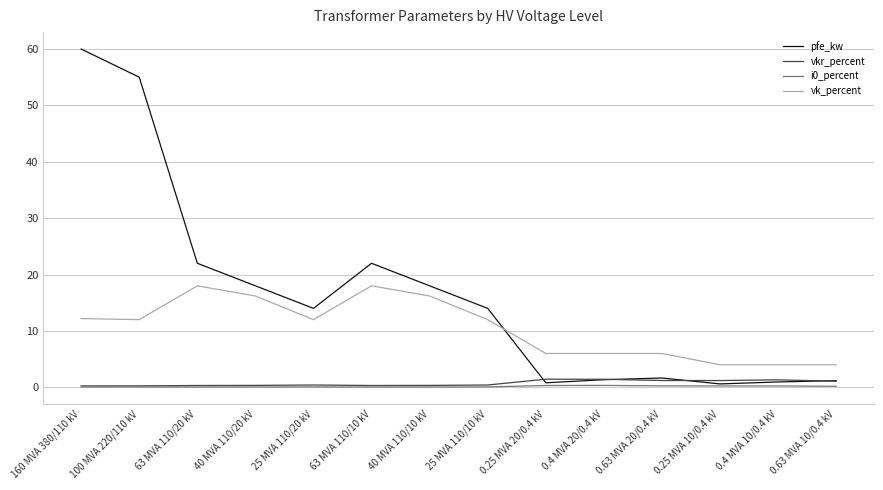

True or false: vk_percent and vkr_percent intersect in this chart.

False